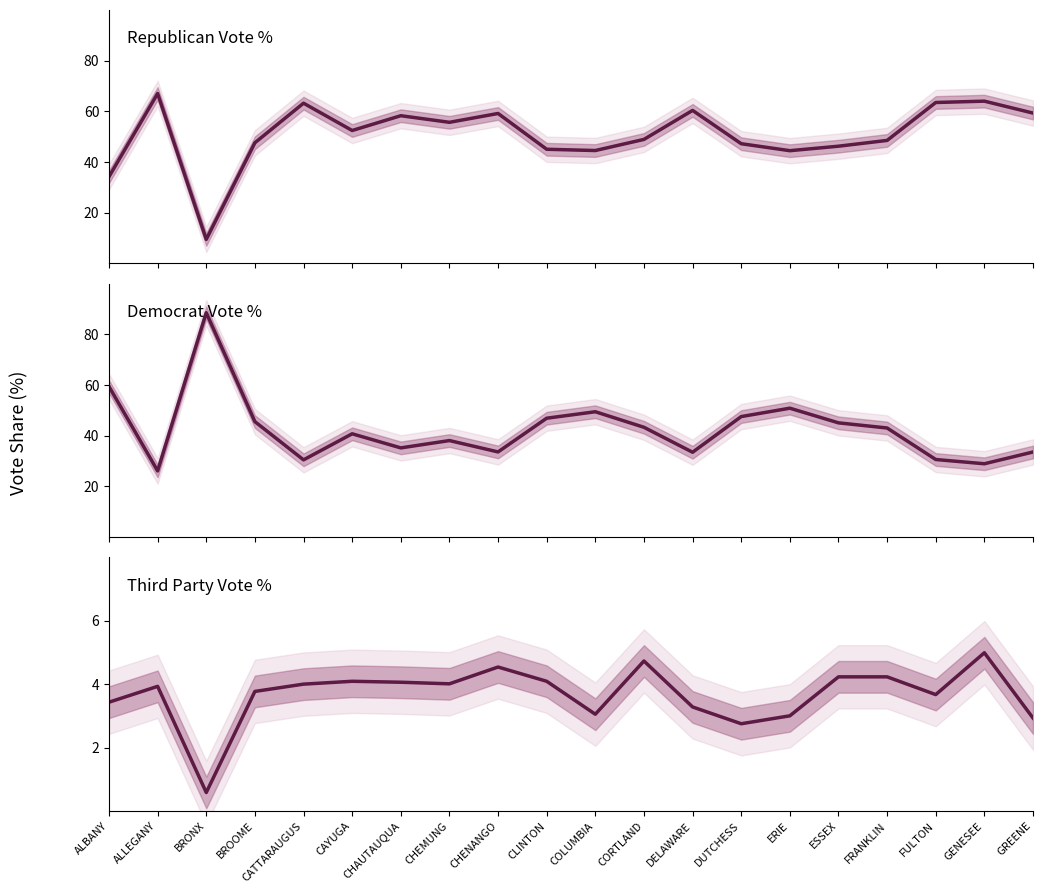

Rank the series by their average value, from highest to lowest.

RepVotesTotalPercent, DemVotesTotalPercent, ThirdVotesTotalPercent